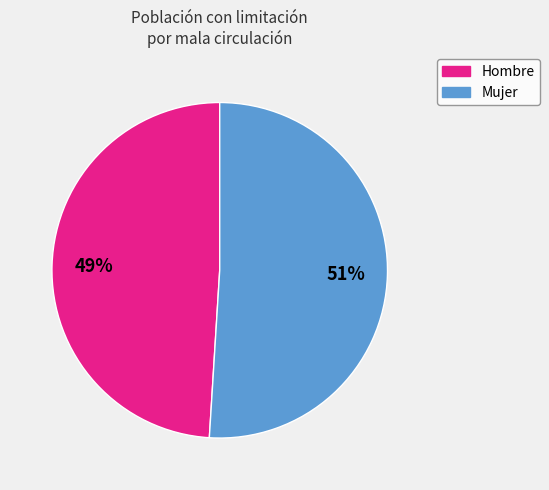

Is Hombre the majority of the pie?

No